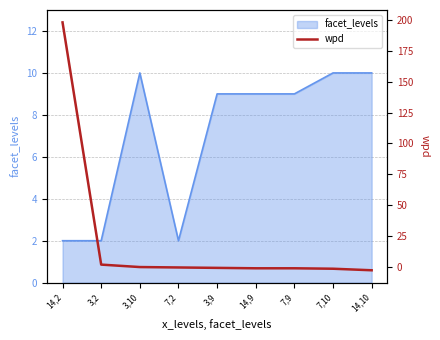

What is the label of the 3rd point from the left?

3,10